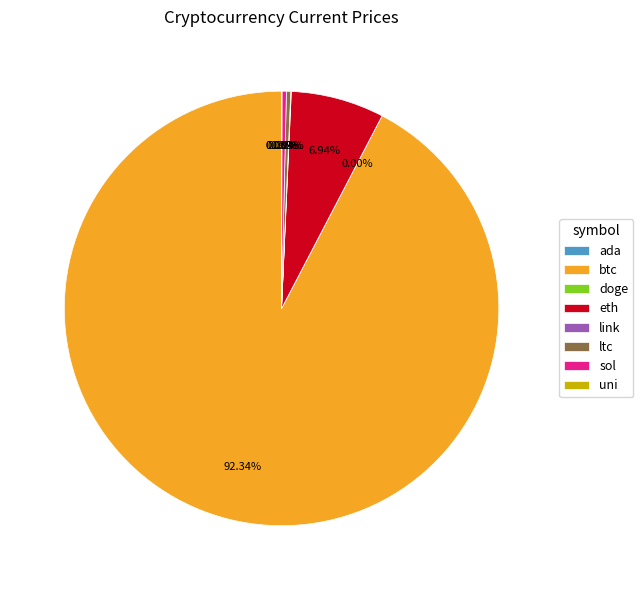

Which category has the biggest portion of the pie?

btc